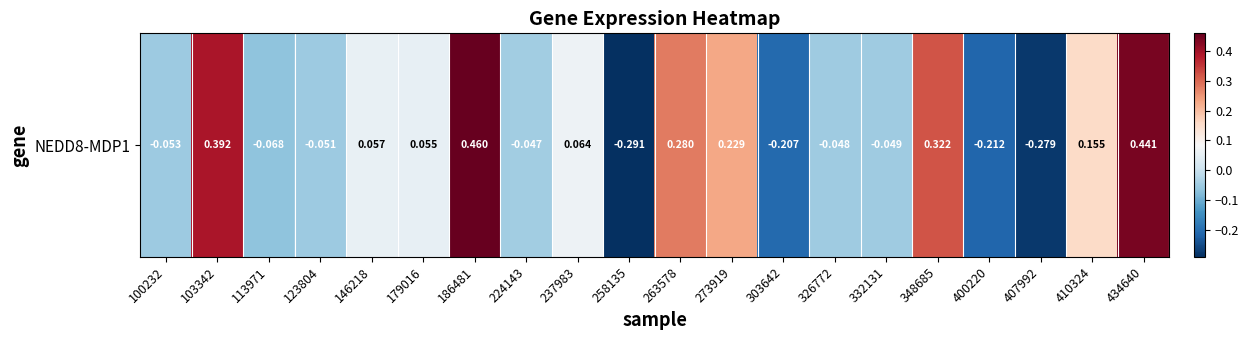

Count the number of data series in this chart.

1